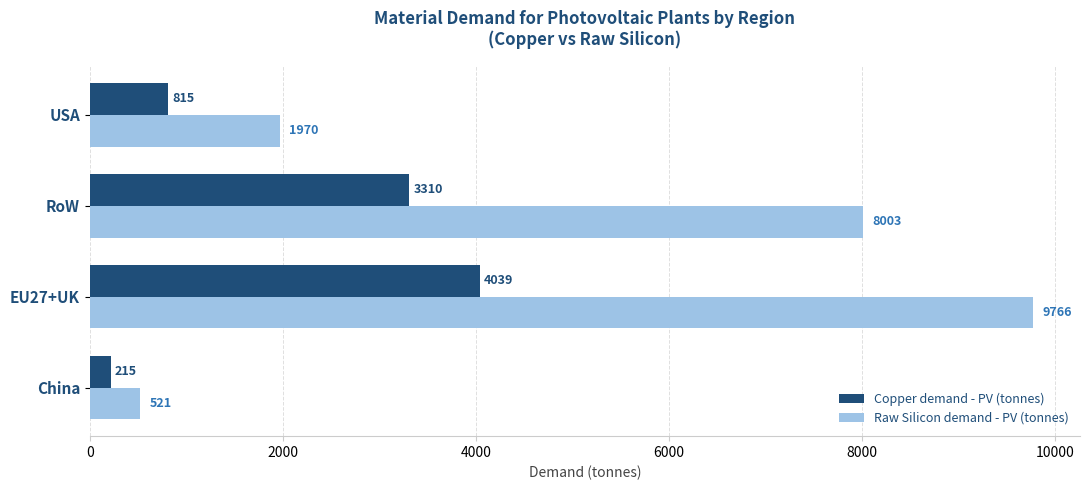

The value of Copper demand - PV (tonnes) at EU27+UK is 950.3. True or false?

False